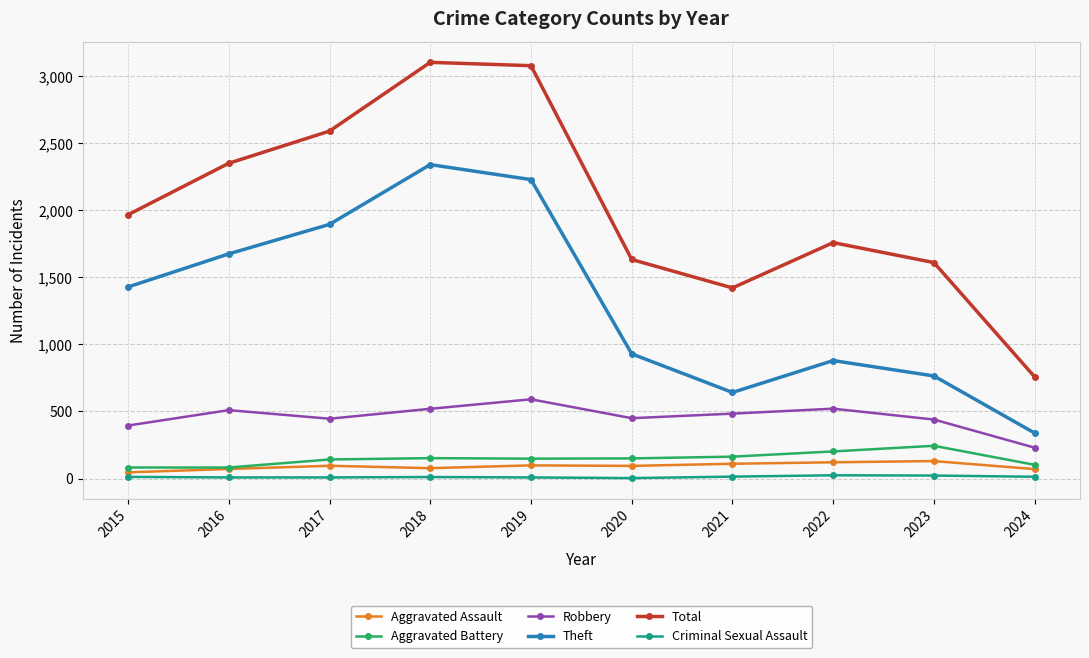

List the series in order of their peak value, lowest first.

Criminal Sexual Assault, Aggravated Assault, Aggravated Battery, Robbery, Theft, Total